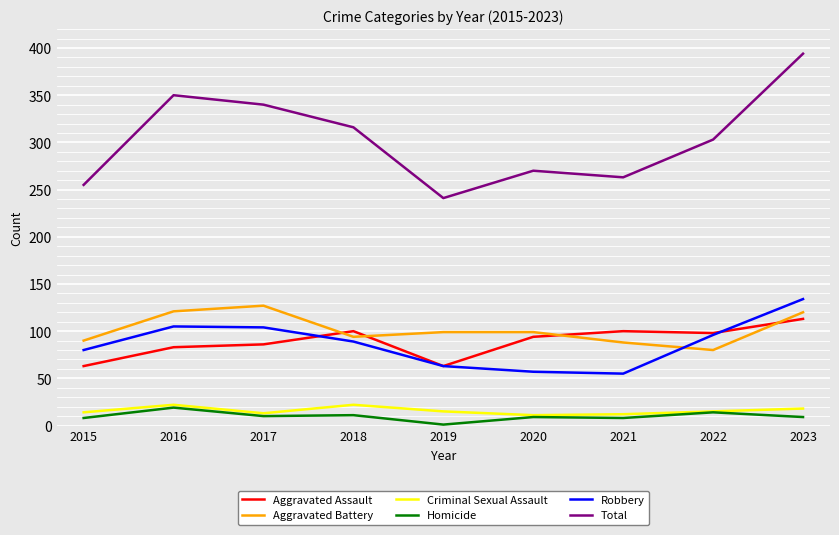

What is the spread (max minus min) of values at 2015?

247